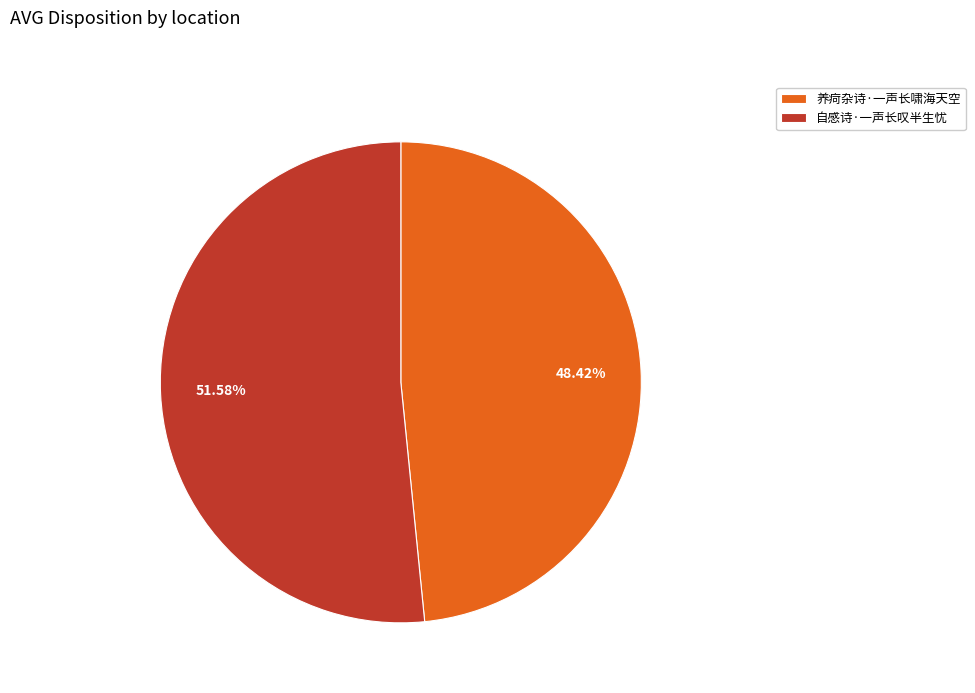

Does any single category account for the majority?

Yes